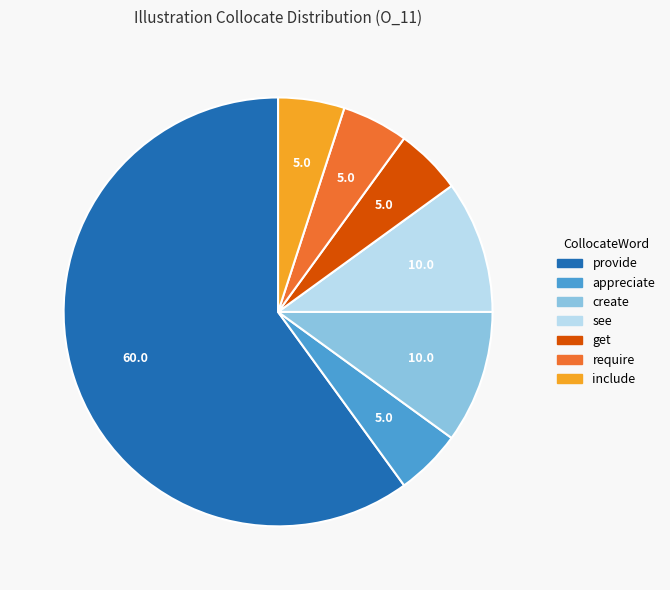

Combined, do see and provide account for over 50%?

Yes